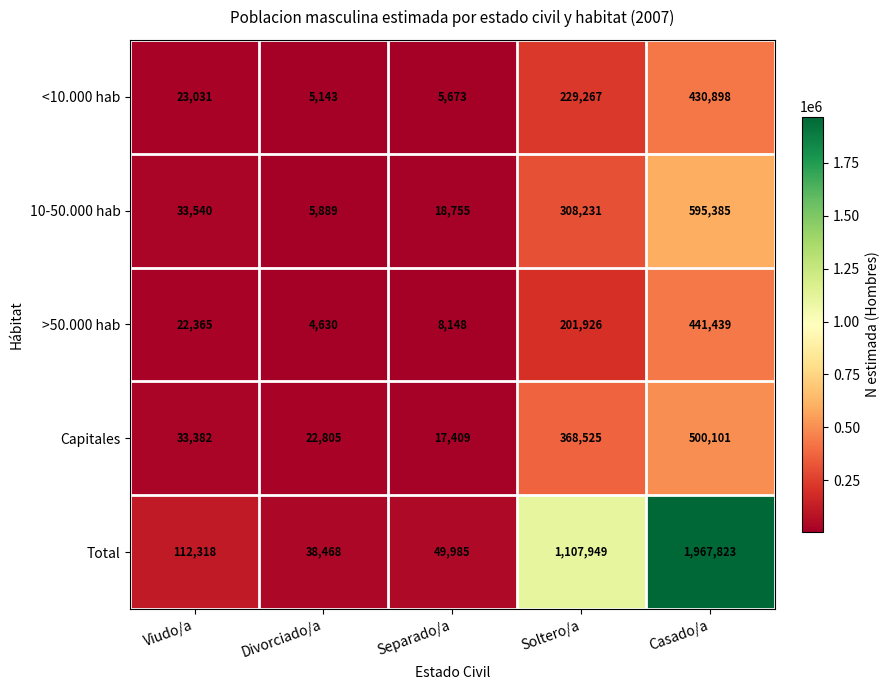

What is the minimum value for <10.000 hab?

5143